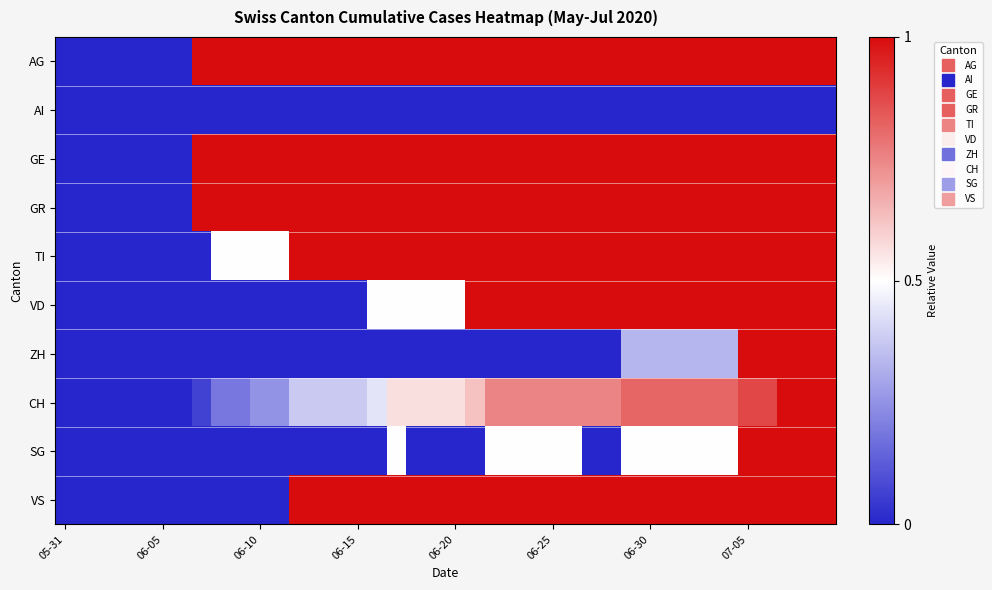

At how many categories does at least one series exceed 0?

33